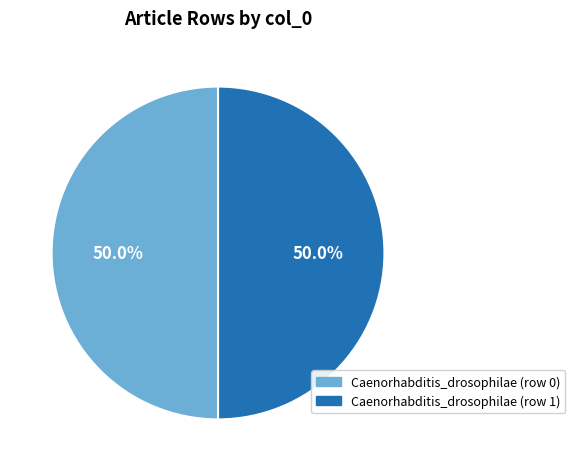

How many segments does this pie chart have?

2